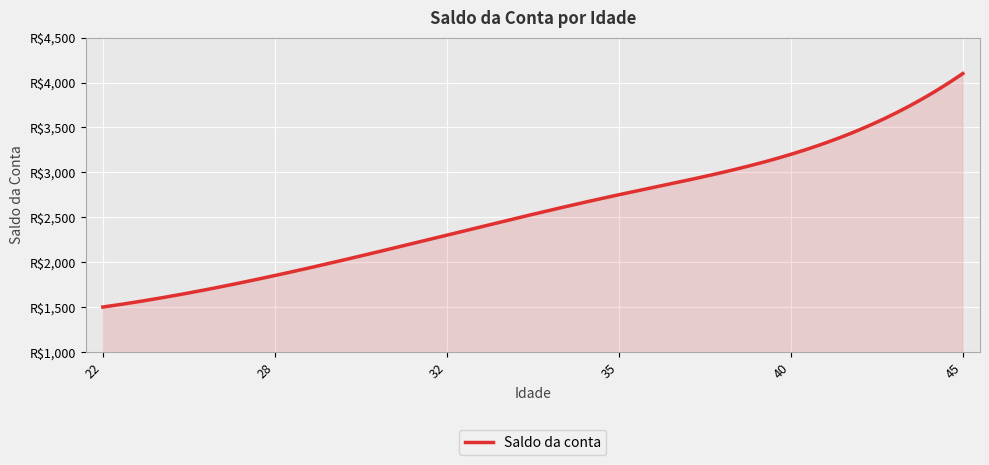

Reading left to right, extract all data points from this chart.

1500.0	1850.8	2300.5	2750.6	3200.2	4100.2